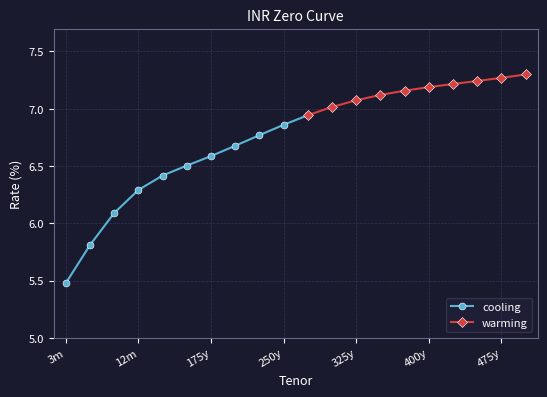

Reading left to right, transcribe all the data shown in this chart.

3m=5.5	6m=5.8	9m=6.1	12m=6.3	125y=6.4	150y=6.5	175y=6.6	200y=6.7	225y=6.8	250y=6.9	275y=6.9	300y=7.0	325y=7.1	350y=7.1	375y=7.2	400y=7.2	425y=7.2	450y=7.2	475y=7.3	500y=7.3